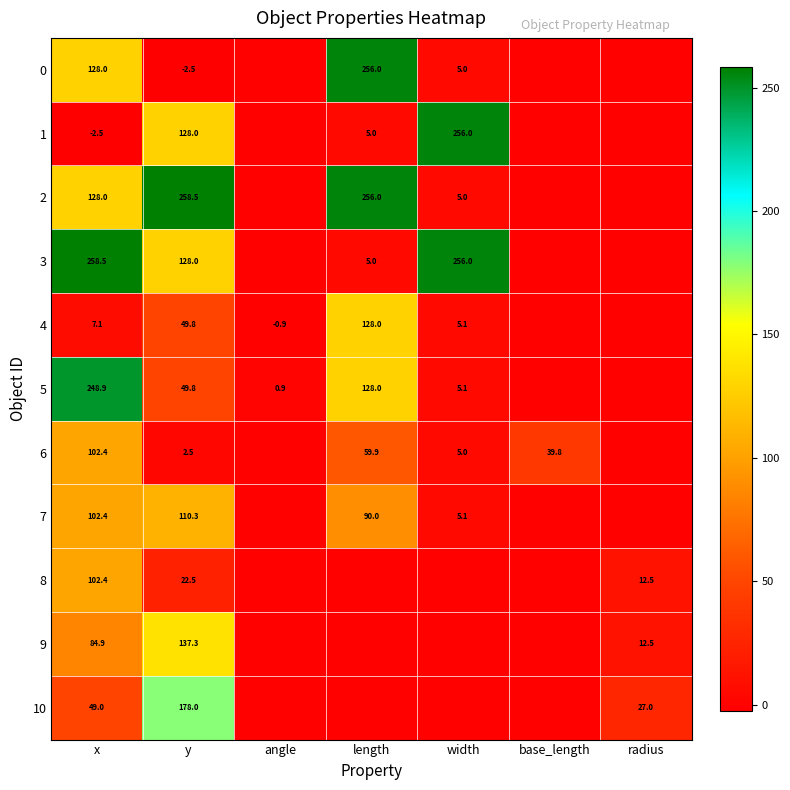

Which has a higher value, y or width?

width